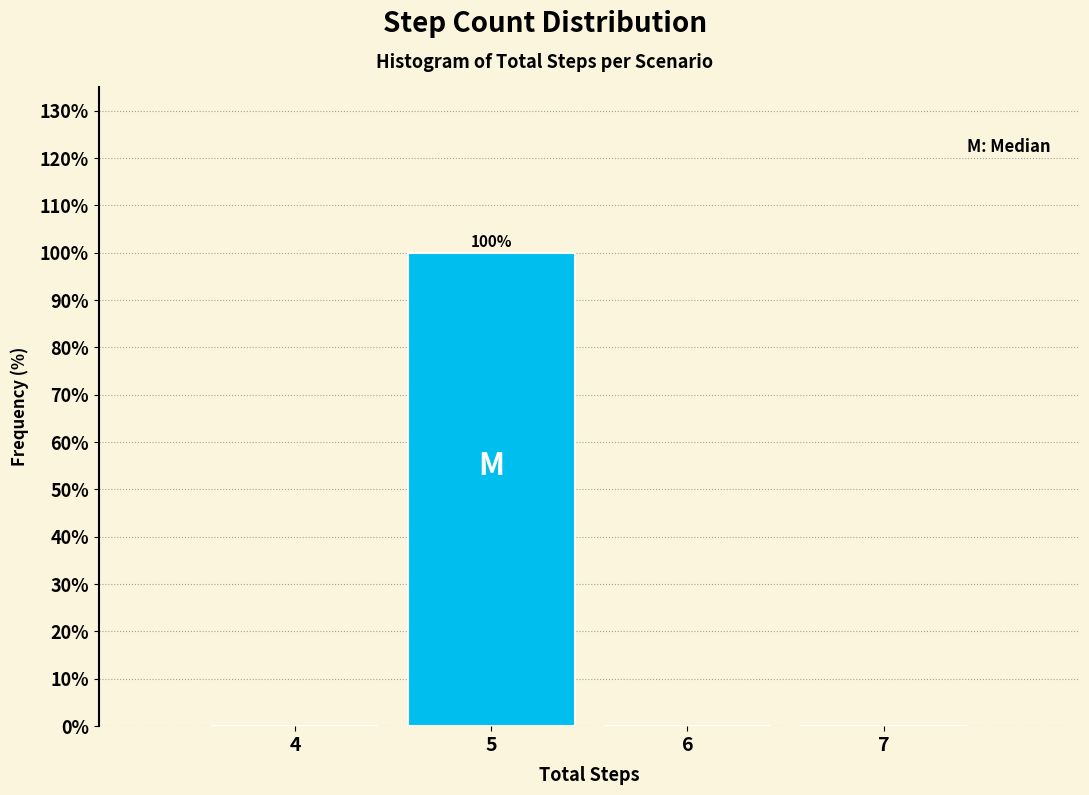

Over which range of the x-axis is the bar tallest?

4.5 to 5.5